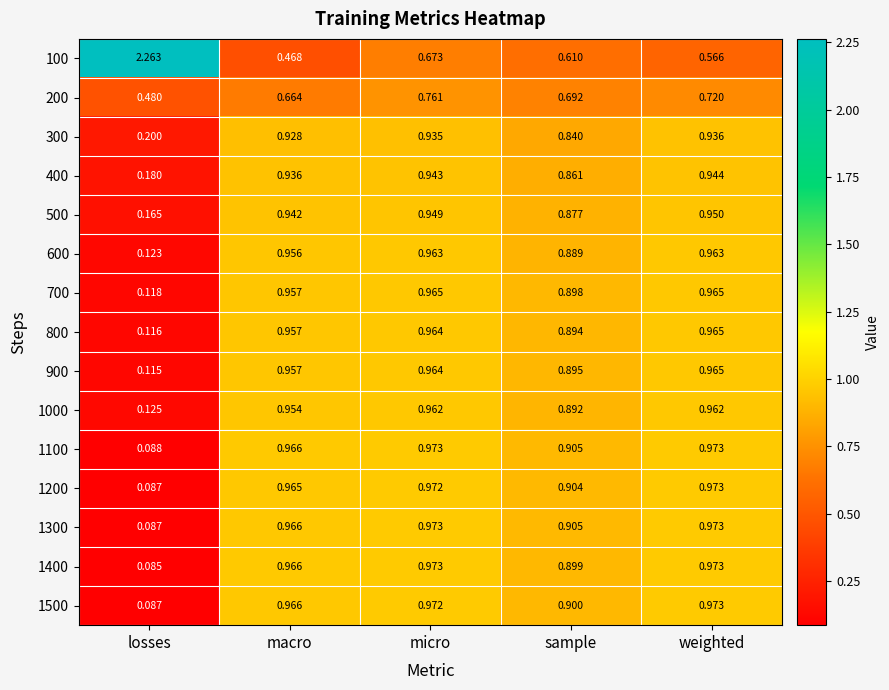

Is the value of 500 at sample greater than the value of 1400 at losses?

Yes